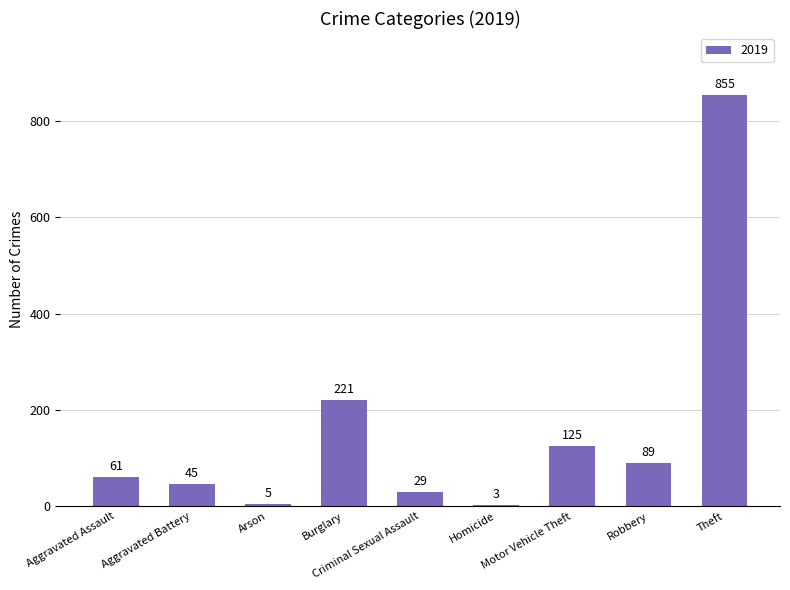

What is the smallest value displayed?

3